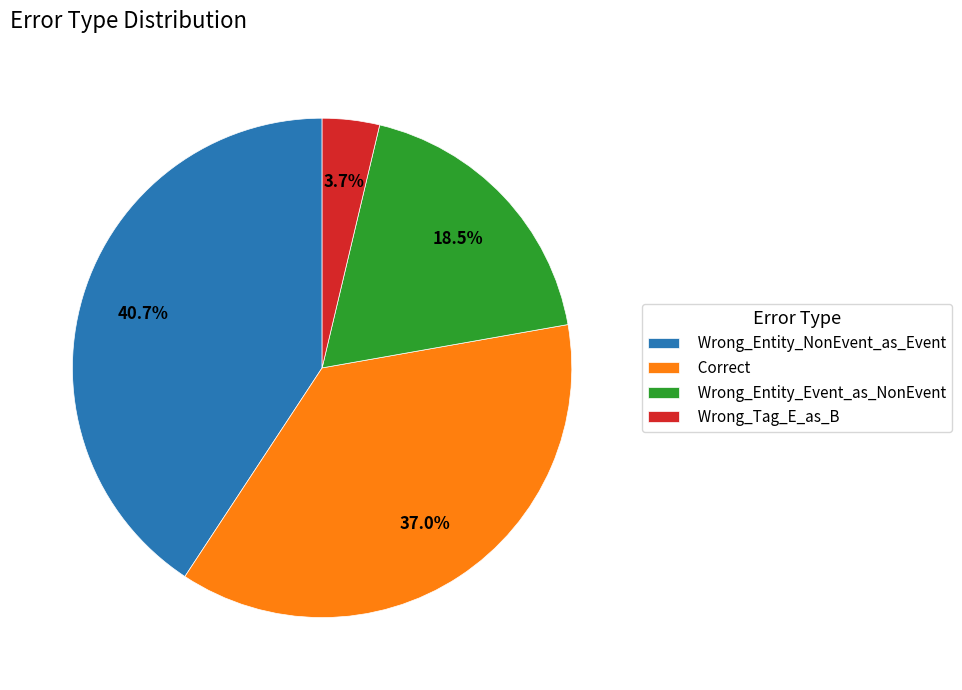

How many slices are in this pie chart?

4